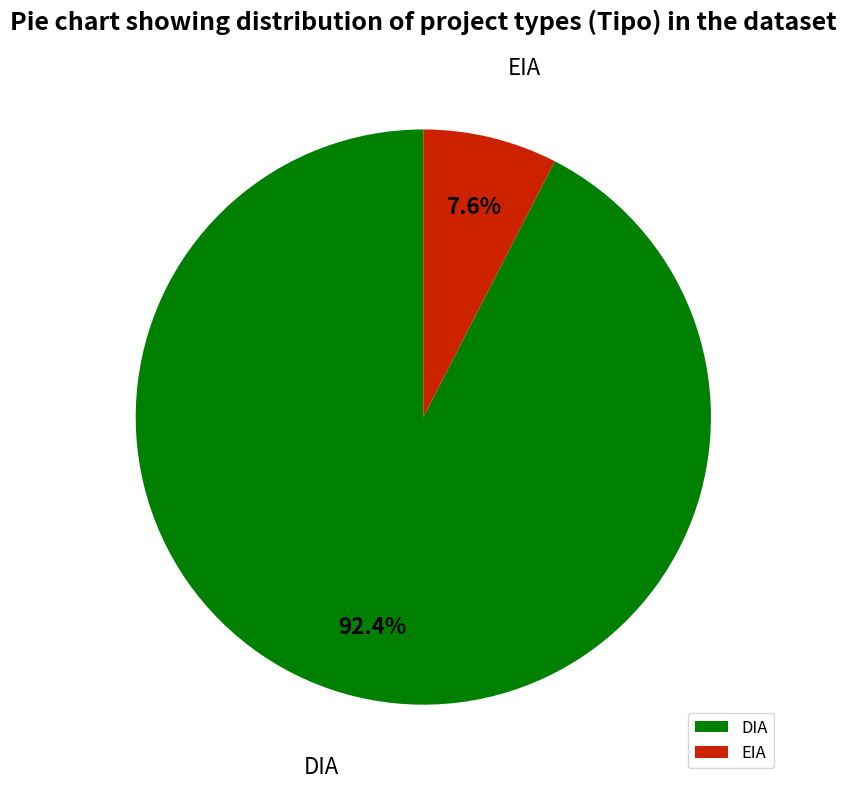

Approximately how many times larger is the value at DIA compared to EIA?

12.2